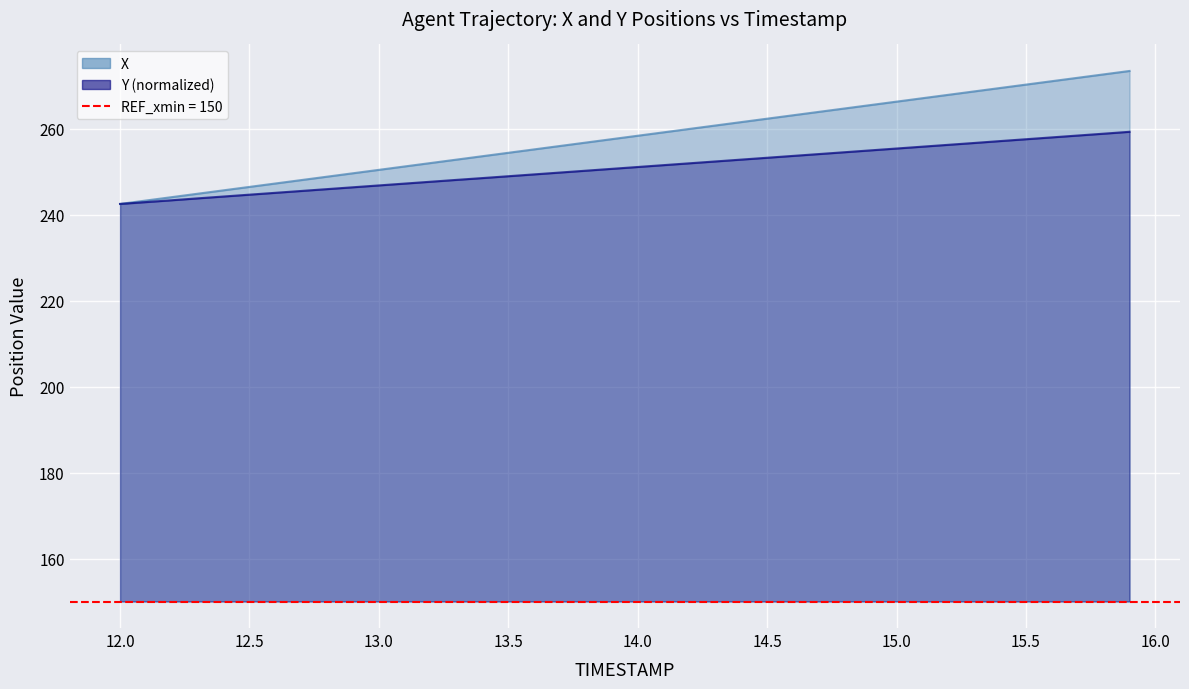

What position from the right is 13.5?

36